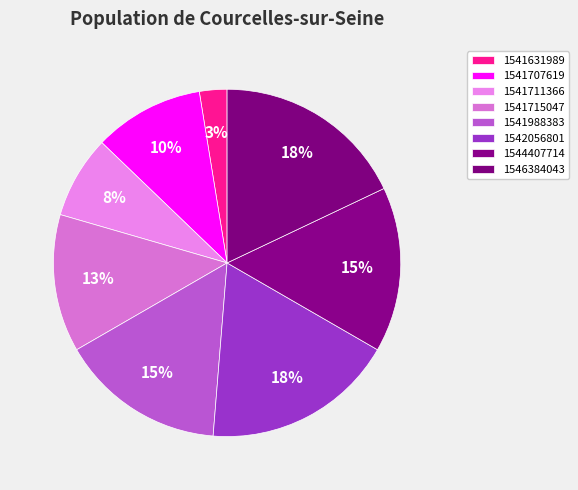

Does 1542056801 account for over 50% of the chart?

No